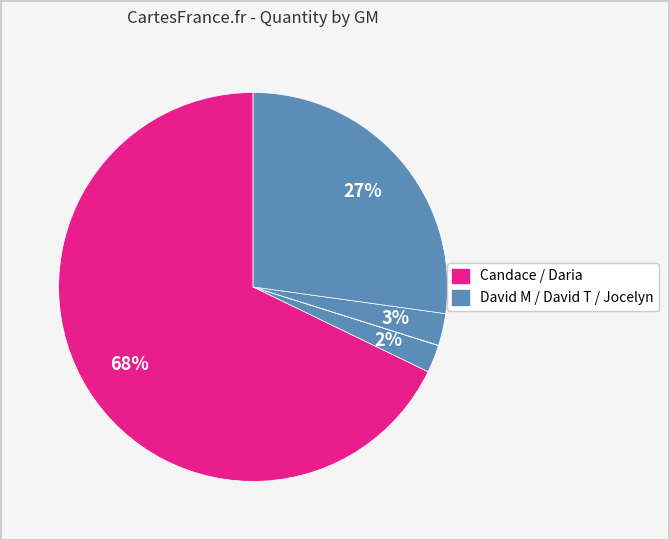

To the nearest percent, what is the average slice percentage?

20%